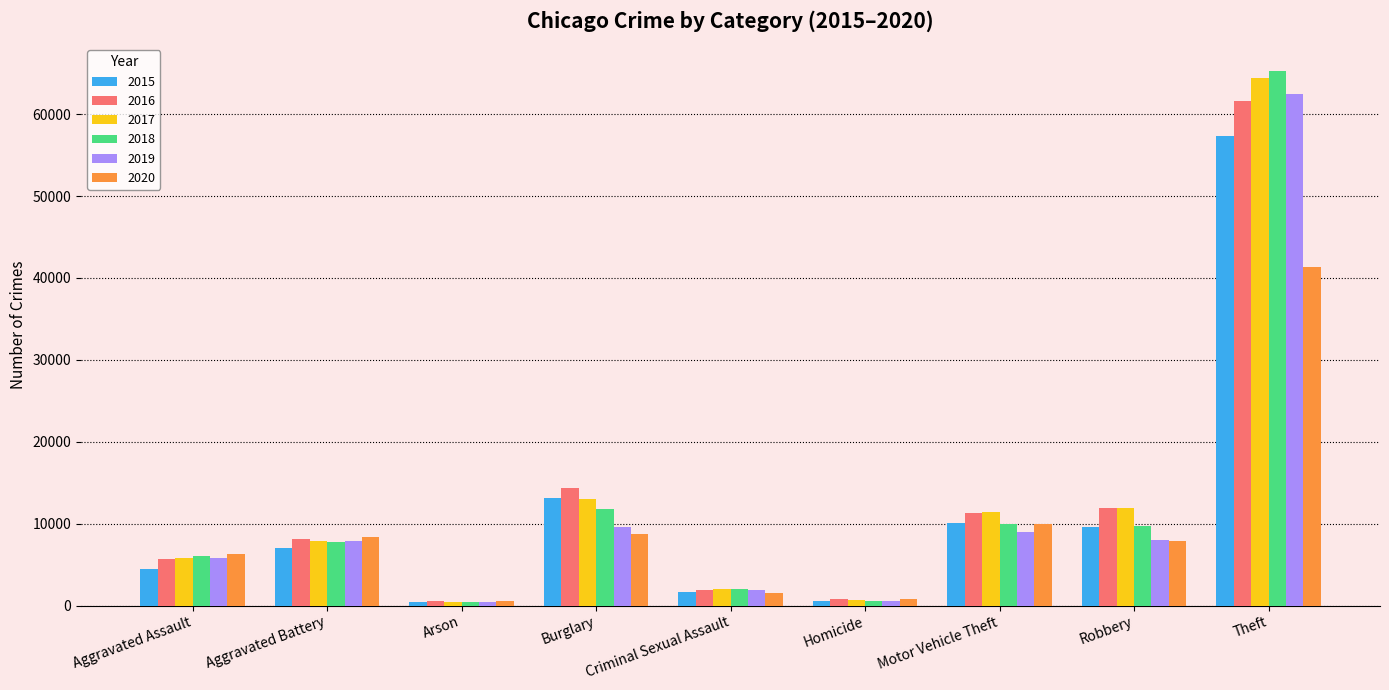

At which category is the sum across all series the highest?

Theft